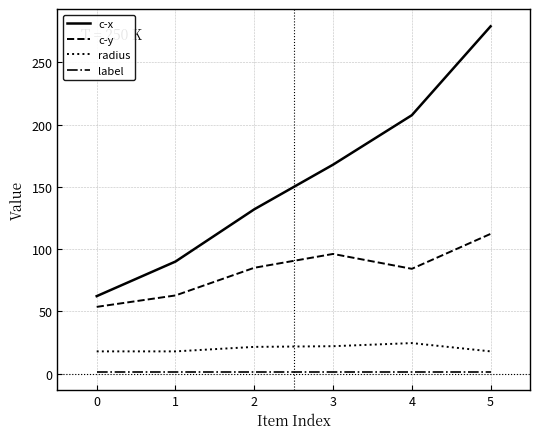

What is the difference between the maximum and second lowest values in the c-y series?

49.4